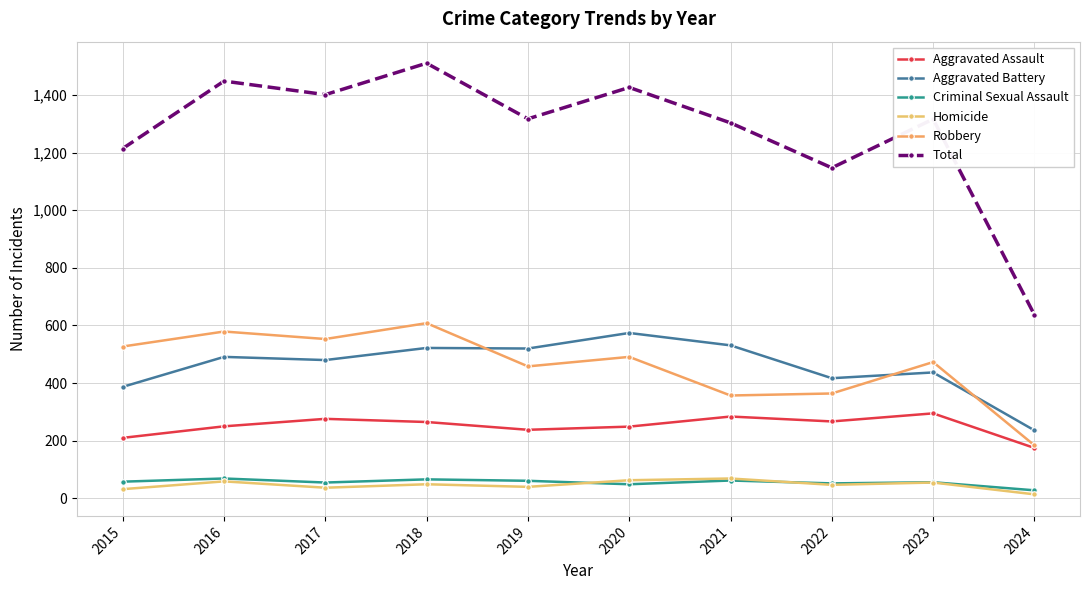

Rank the series at 2018 from lowest to highest value.

Homicide, Criminal Sexual Assault, Aggravated Assault, Aggravated Battery, Robbery, Total